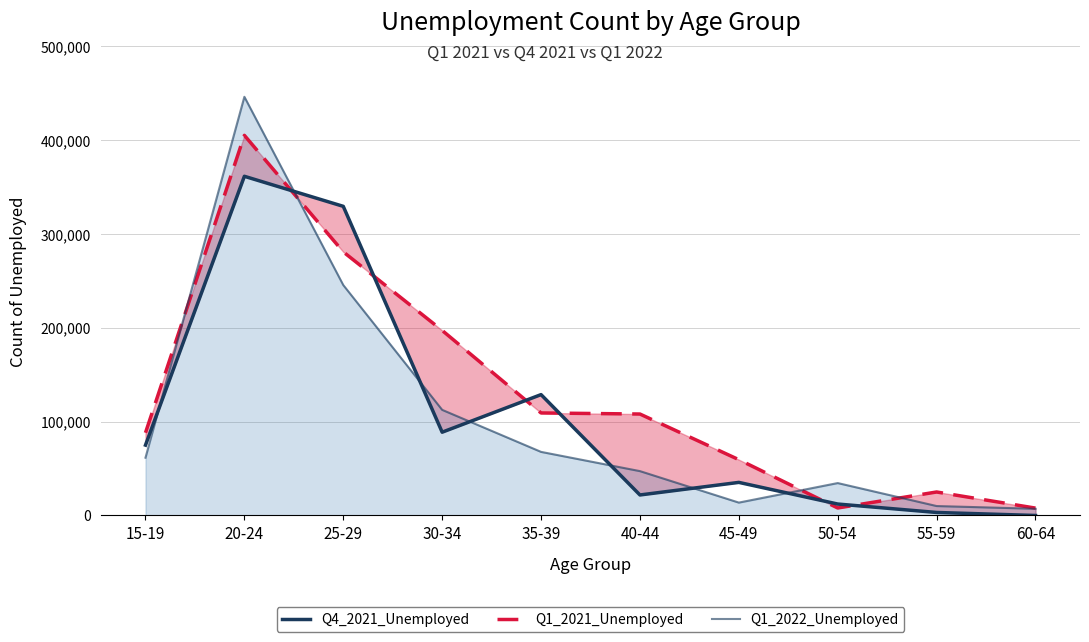

How many data points in Q1_2022_Unemployed are less than 61558?

5